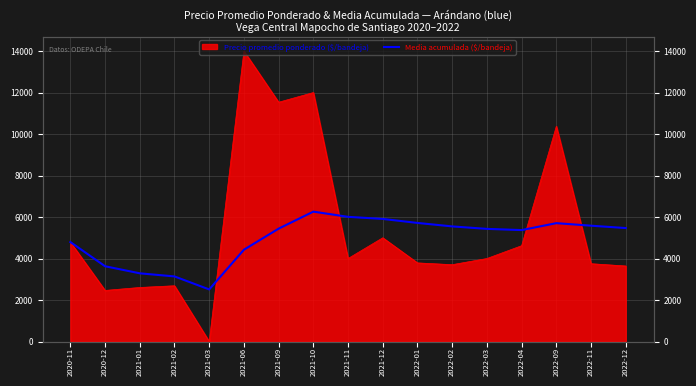

Is it true that the value at 2022-03 is 7439.9?

False